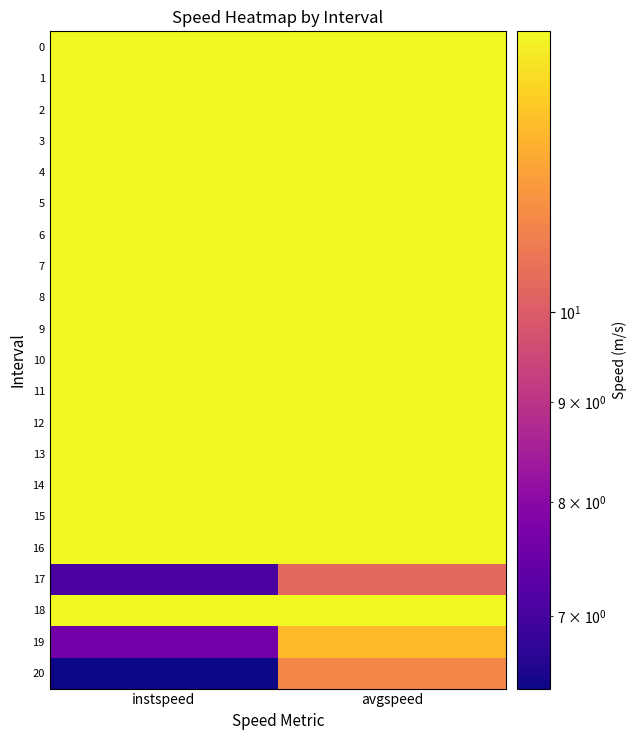

Which category has the highest value across all series?

instspeed